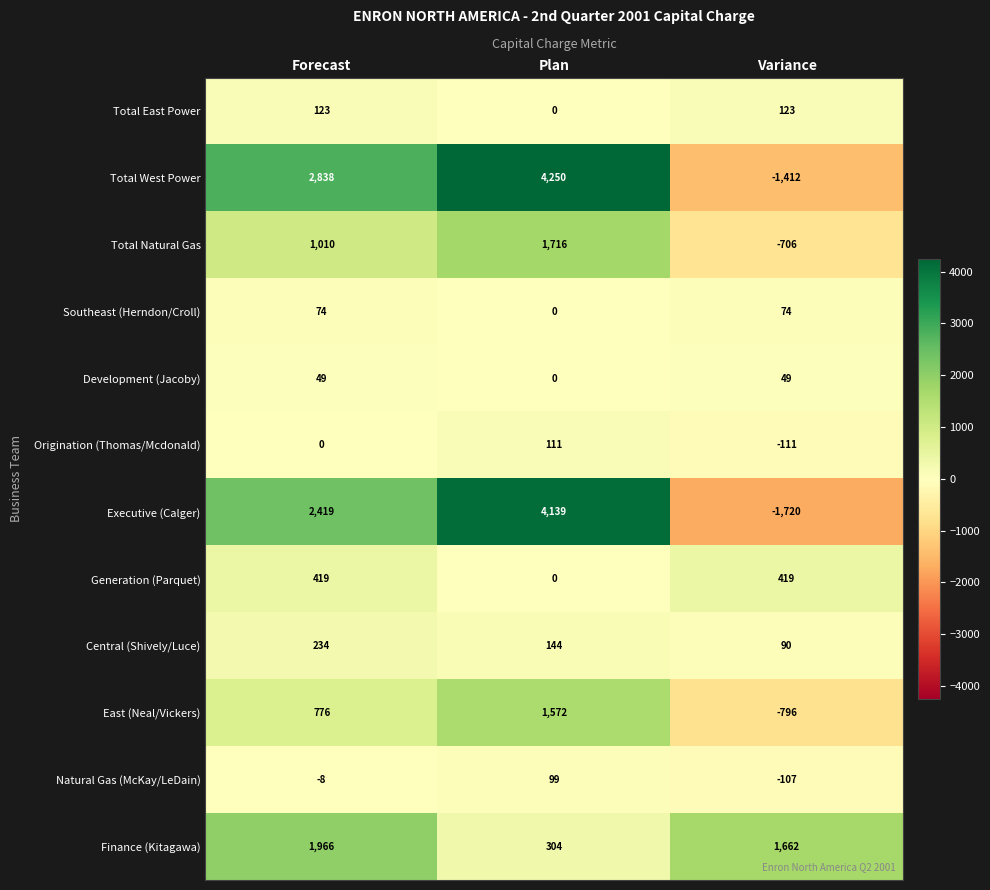

At which label does Total East Power reach its minimum?

Plan